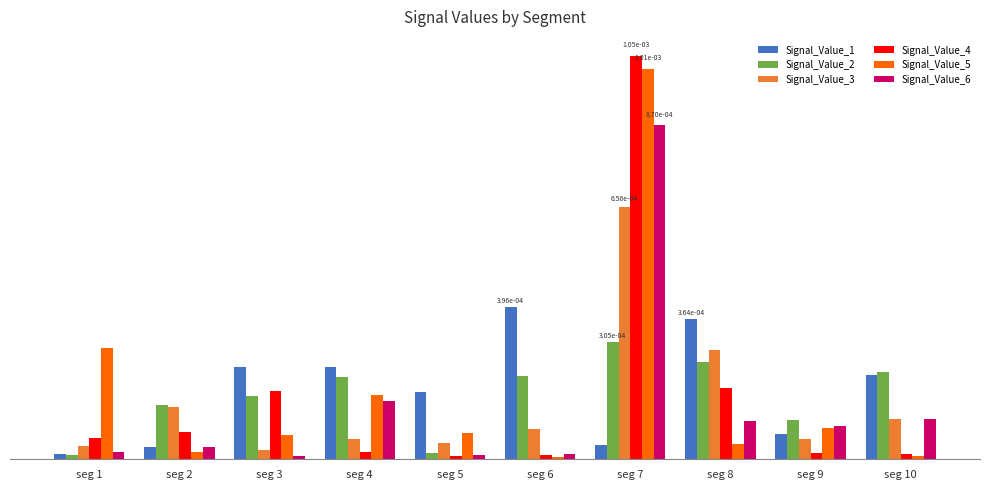

Which category has the highest value in the Signal_Value_6 series?

seg 7